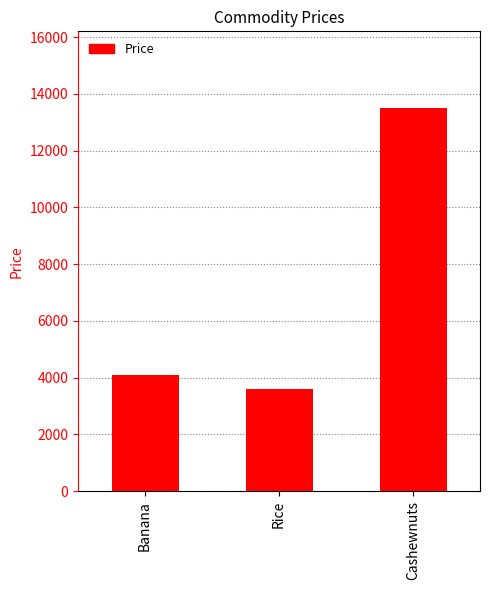

What is the sum of the values at Rice and Banana?

7700